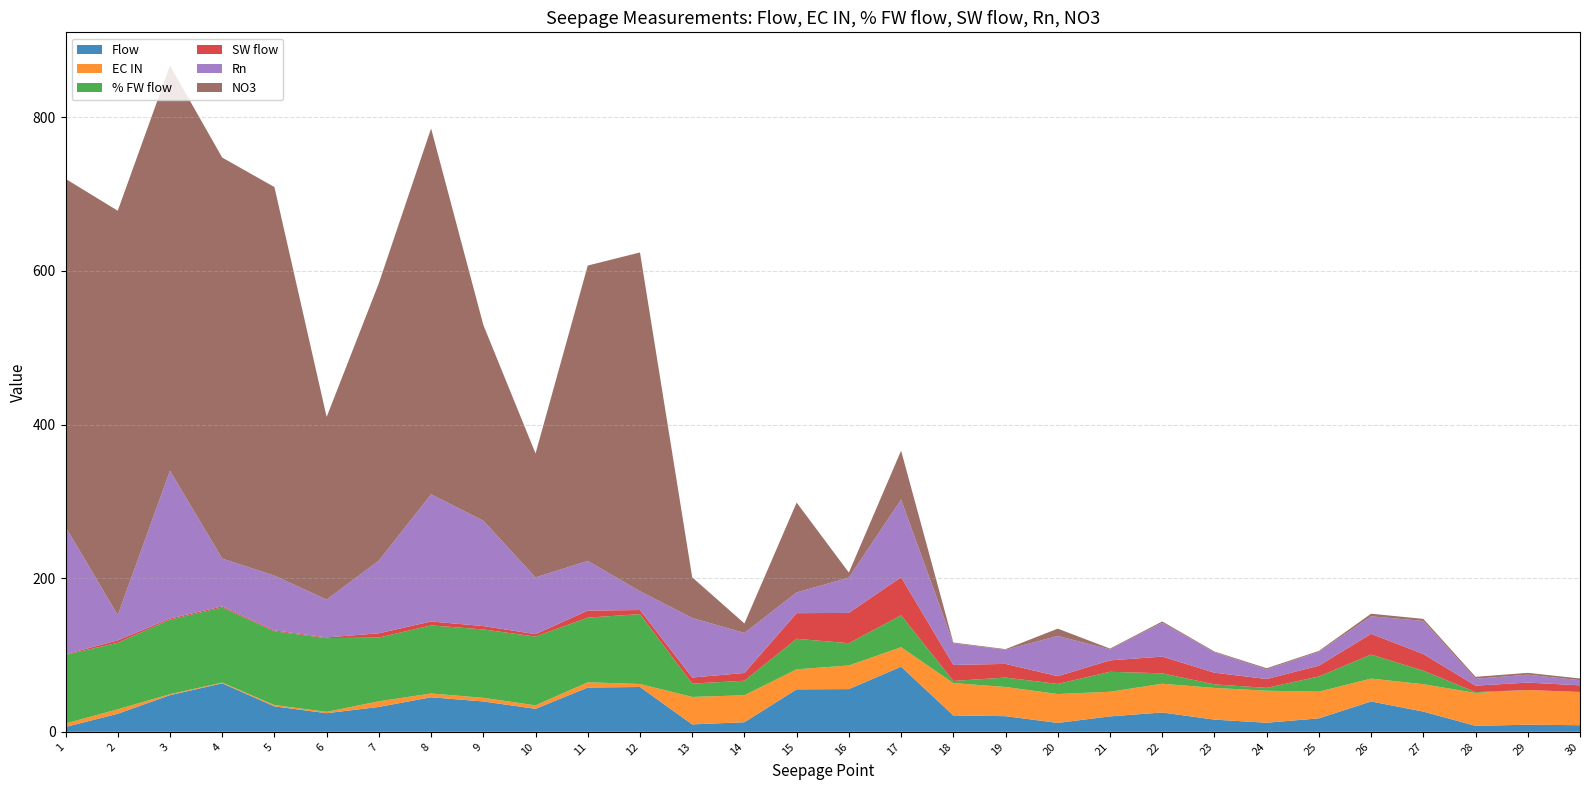

Reading left to right, what are all the values shown in this chart?

Flow: 6.3	23.5	47.7	63.1	33.1	24.2	32.4	45.0	39.5	29.9	57.6	58.3	9.6	12.5	55.3	55.6	84.8	21.4	20.4	11.6	20.1	25.2	15.9	11.8	17.5	39.5	26.3	7.8	9.2	8.6
EC IN: 4.6	5.8	1.3	1.0	1.8	1.7	7.4	4.9	4.8	4.5	6.9	3.9	35.8	35.1	26.1	30.8	25.3	42.1	38.0	37.6	32.0	37.4	41.3	41.7	34.7	29.7	35.7	42.8	45.2	43.3
% FW flow: 89.3	86.6	97.0	97.8	95.9	96.0	82.9	88.6	89.0	89.5	84.2	91.0	17.4	18.9	39.7	28.9	41.5	2.8	12.2	13.1	26.0	13.5	4.6	3.7	19.8	31.3	17.6	1.1	0.0	0.0
SW flow: 0.7	3.1	1.4	1.4	1.2	0.9	5.5	5.1	4.4	3.1	9.1	5.3	7.9	10.1	33.4	39.5	49.6	20.9	17.8	10.1	14.9	21.8	15.2	11.5	14.0	27.0	21.7	8.4	9.7	8.6
Rn: 166.0	32.8	192.3	62.3	71.3	49.2	94.7	165.5	137.1	73.8	64.6	24.5	77.6	52.1	27.0	45.9	101.0	28.1	18.4	52.3	14.3	44.0	26.6	12.5	18.0	22.8	43.1	9.0	10.3	6.7
NO3: 453.0	526.5	527.4	522.0	505.9	237.7	361.1	476.3	254.9	161.4	384.5	441.0	52.9	12.4	117.0	6.6	63.8	1.0	0.8	9.5	1.0	1.7	0.9	1.5	1.2	3.4	2.6	2.5	2.4	2.2